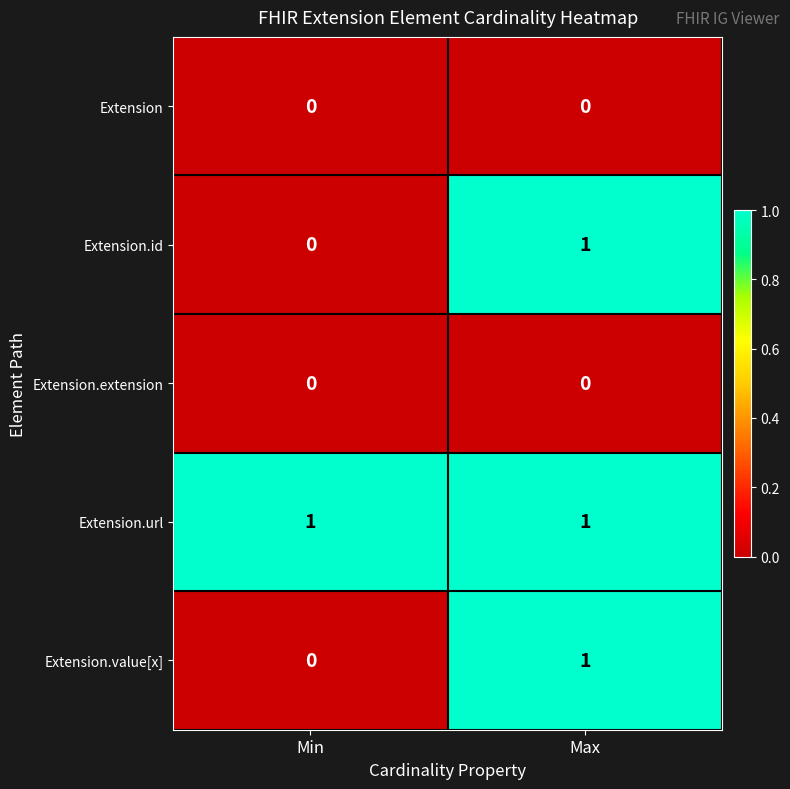

The value of Extension at Max is 0. True or false?

True